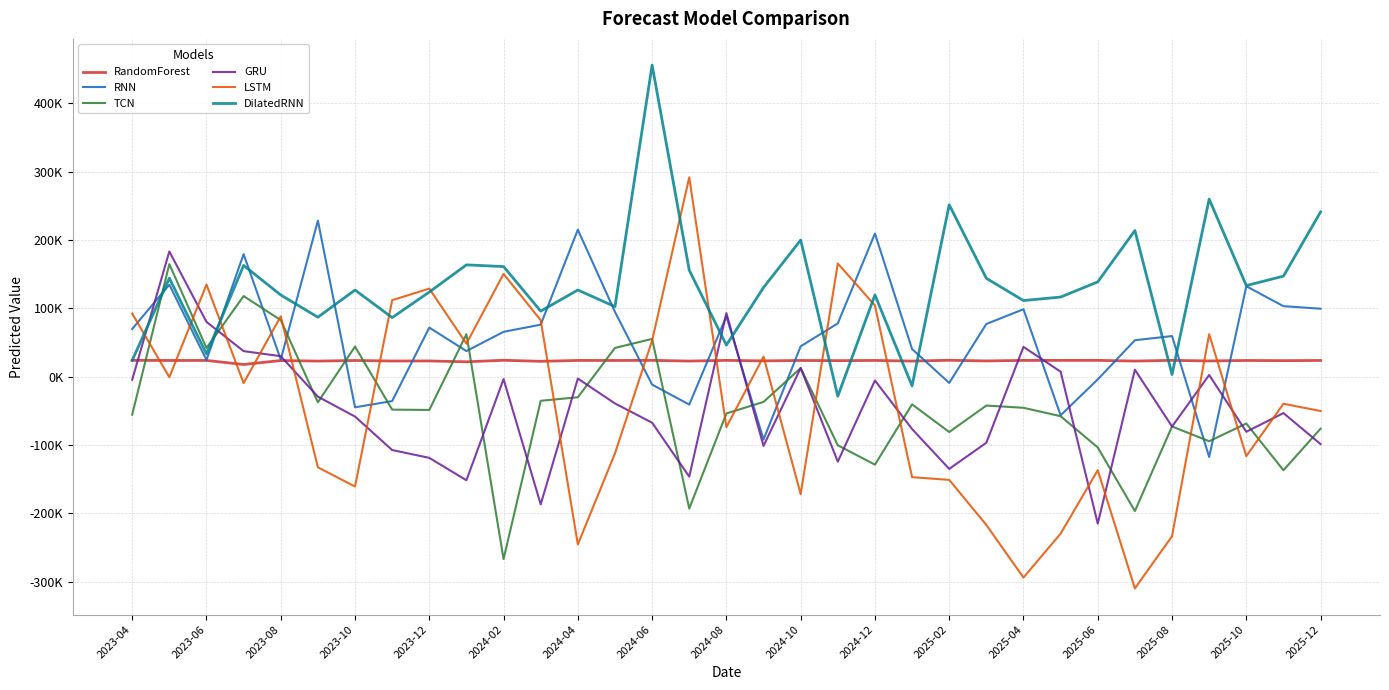

What is the sum of all DilatedRNN values?

4378924.8